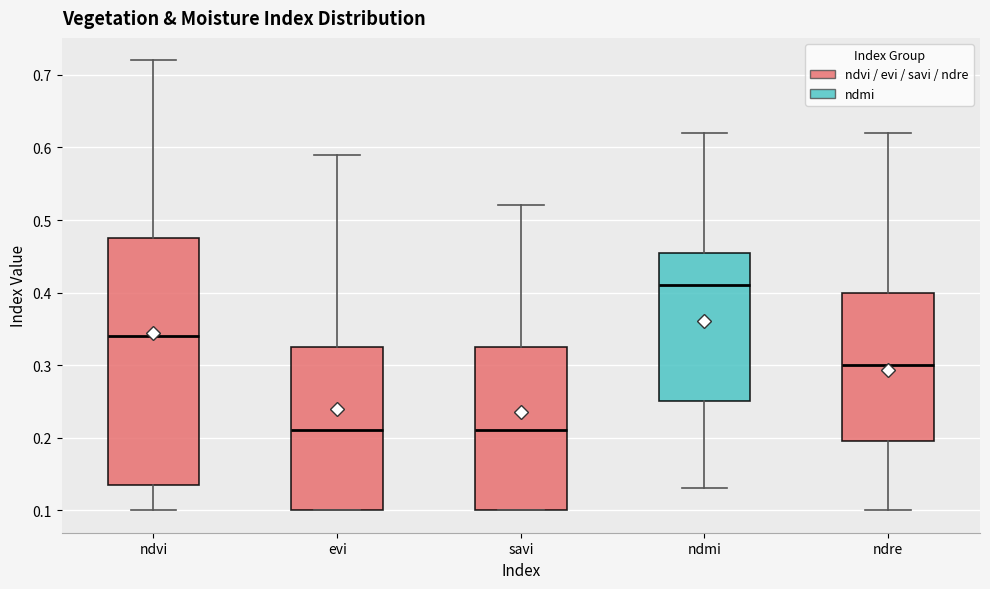

Reading left to right, read every box against the y-axis: the position of its median line, the range the box covers, and the ends of its whiskers. The values are not printed on the chart, so give them approximately, as read against the axis.

ndvi: median 0.34, box 0.14 to 0.48, whiskers 0.10 to 0.72
evi: median 0.21, box 0.10 to 0.33, whiskers 0.10 to 0.59
savi: median 0.21, box 0.10 to 0.33, whiskers 0.10 to 0.52
ndmi: median 0.41, box 0.25 to 0.46, whiskers 0.13 to 0.62
ndre: median 0.30, box 0.20 to 0.40, whiskers 0.10 to 0.62